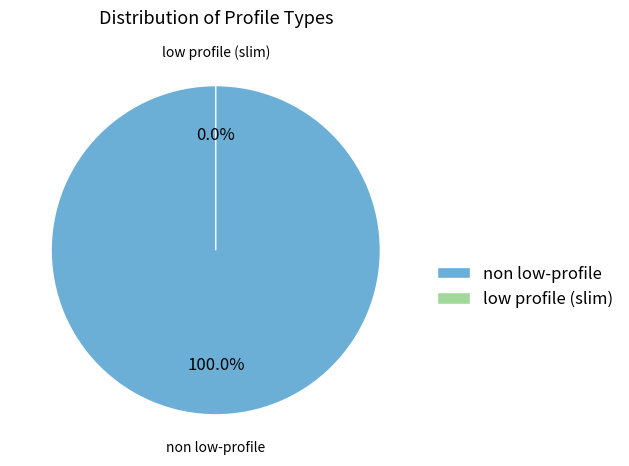

How many segments does this pie chart have?

2